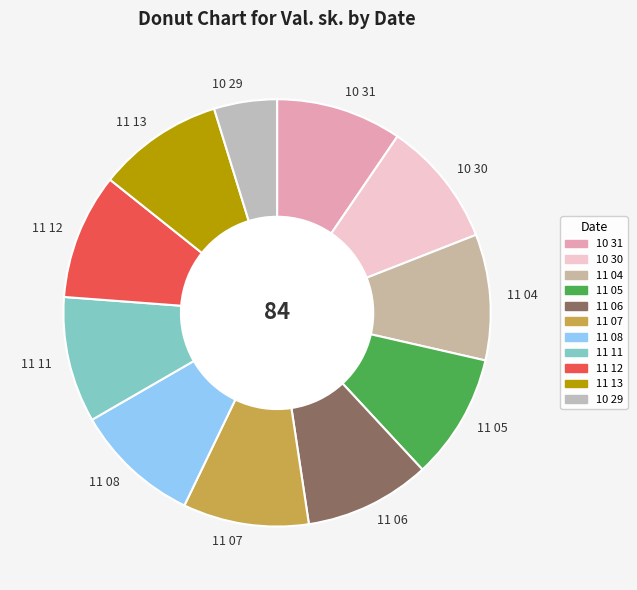

Which category has the smallest portion of the pie?

10 29